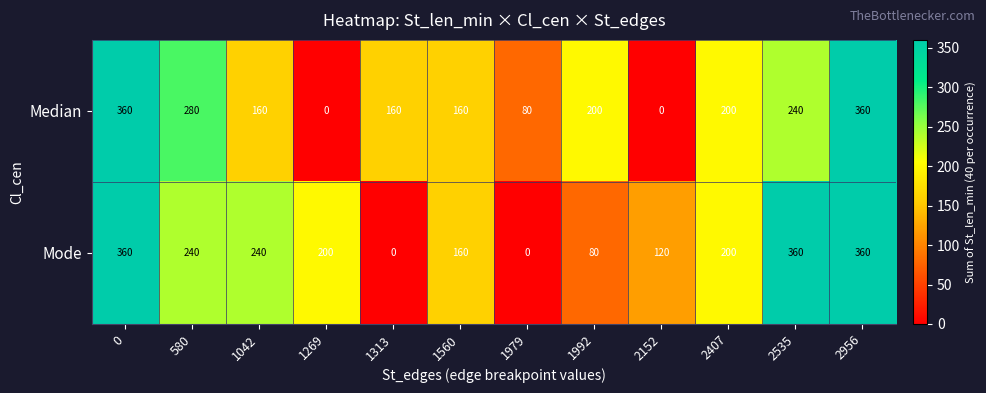

List the series in order of their overall mean, highest first.

Mode, Median